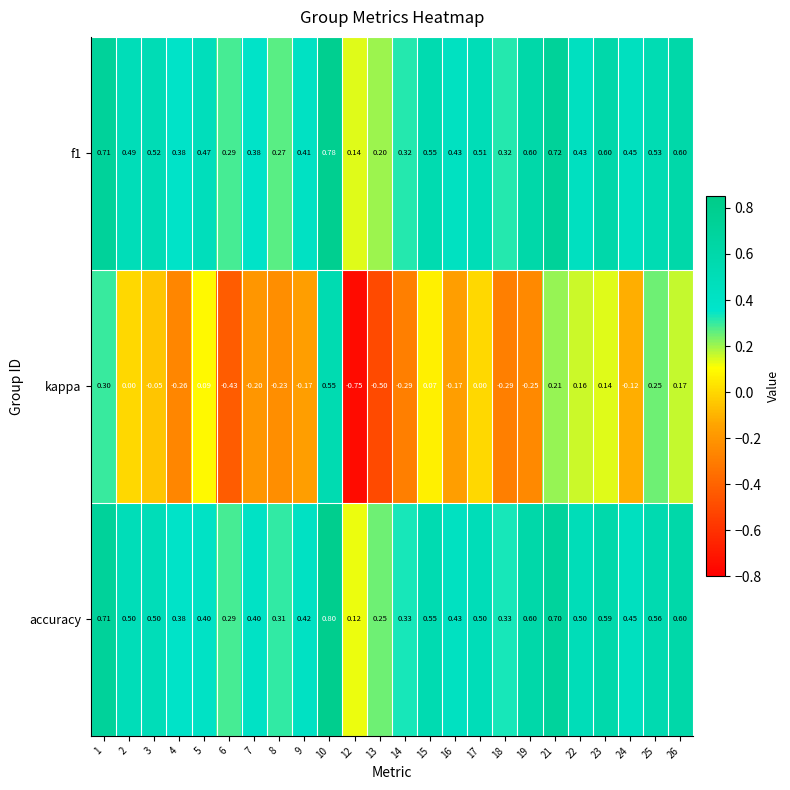

Which series changed the most between 1 and 7?

kappa